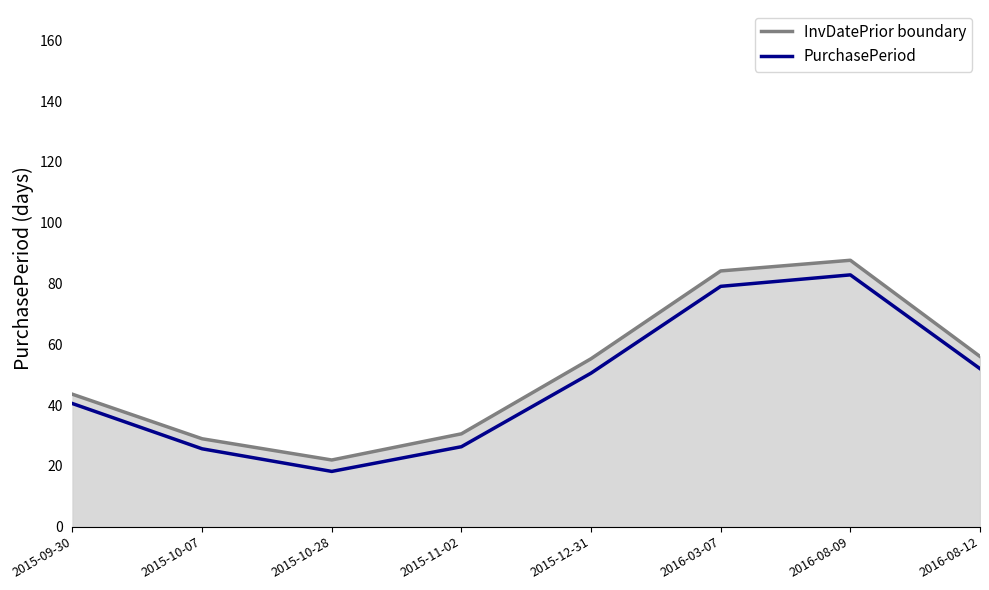

How many lines are shown in the chart?

2